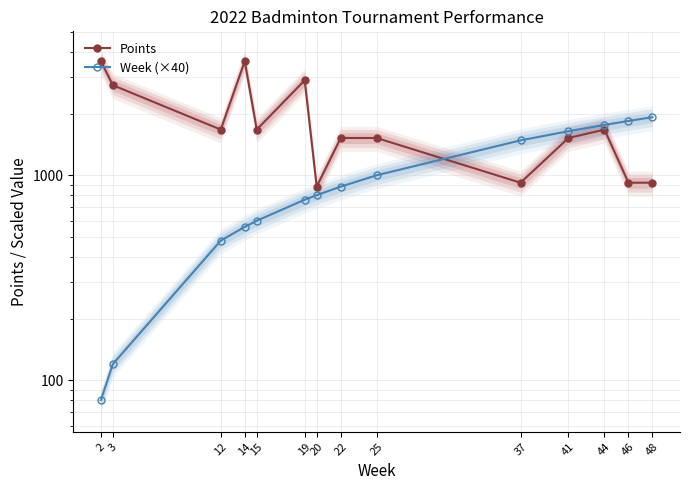

At which label does Points first exceed 1670?

2